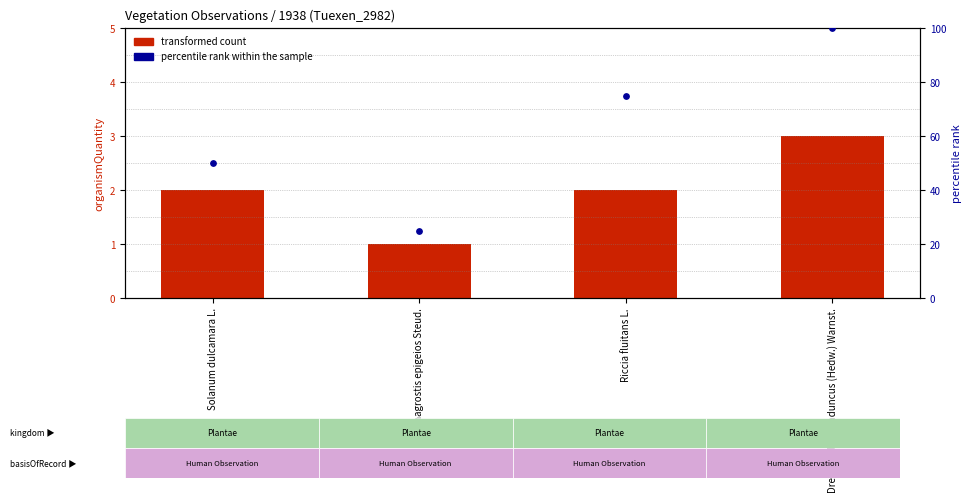

Which series contains the highest Y value?

percentile rank within the sample